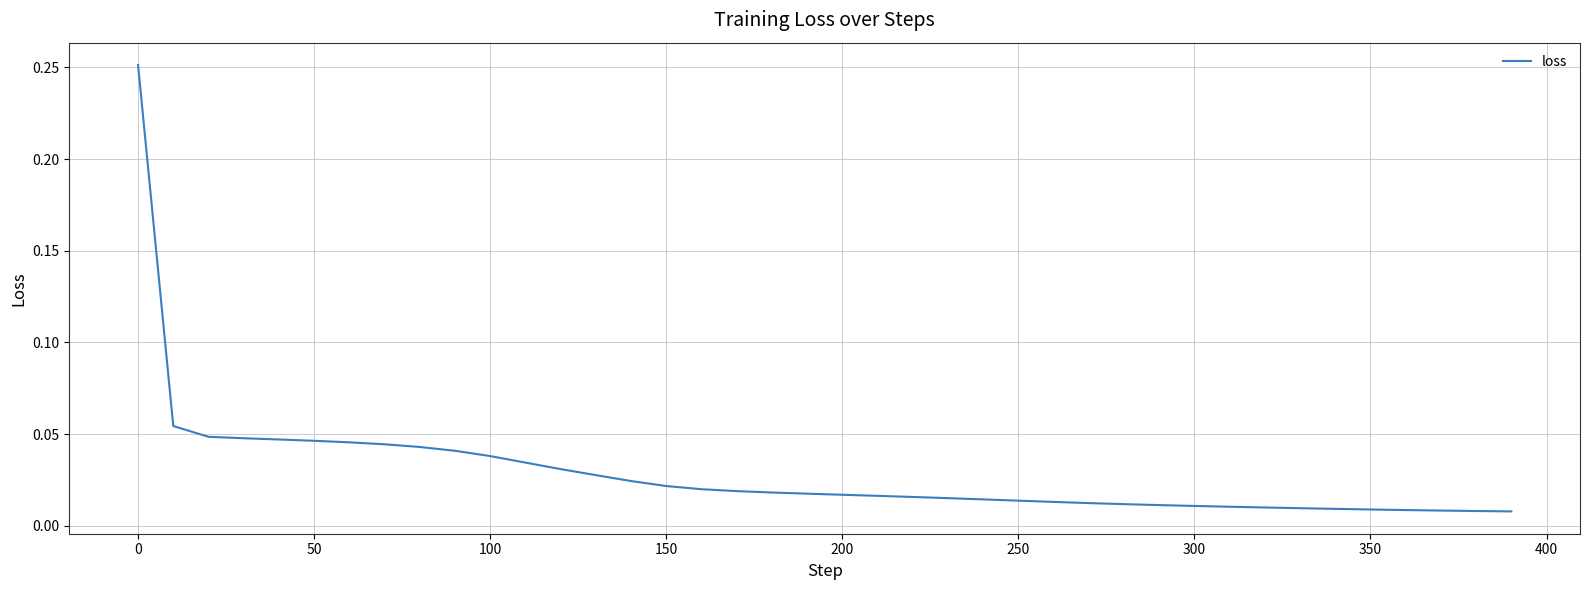

Does the chart have visible grid lines?

Yes